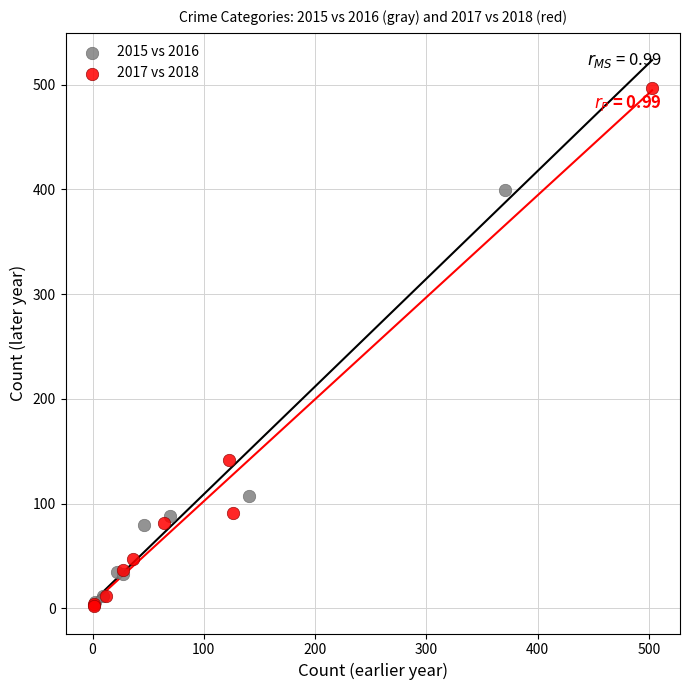

Which series reaches the maximum Y coordinate?

2017 vs 2018